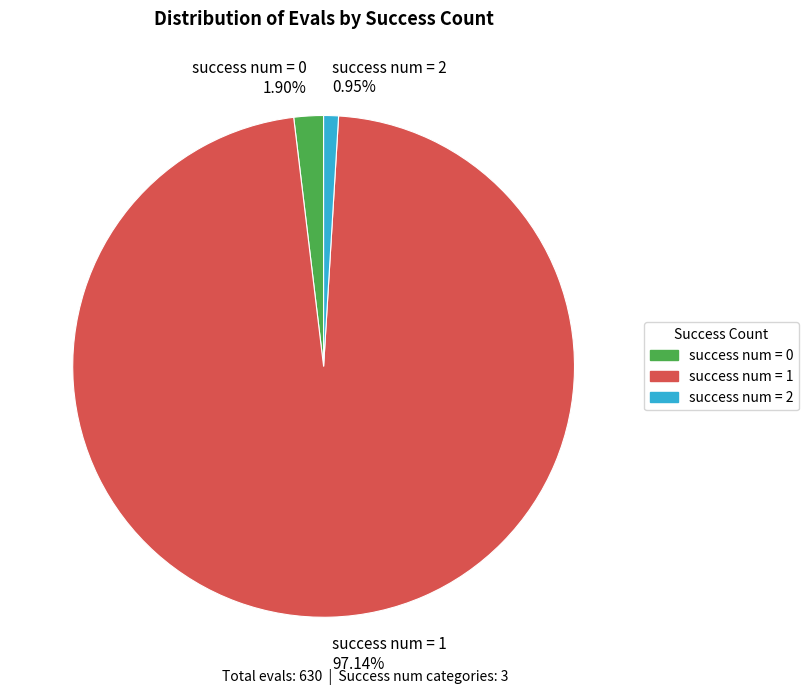

Which category accounts for the majority?

success num = 1 97.14%